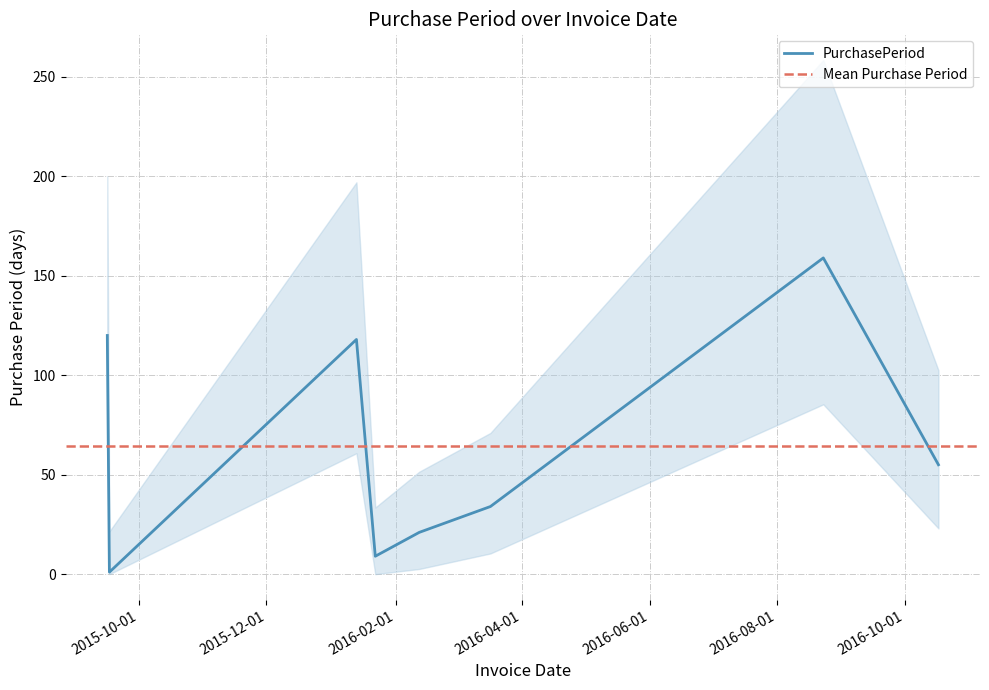

How many interior local valleys (lower than both neighbors) does the data have?

2